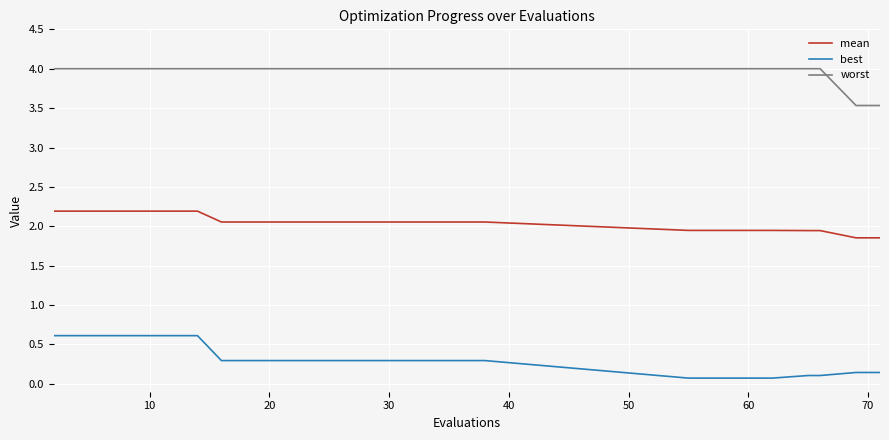

Which series has the largest total across all categories?

worst